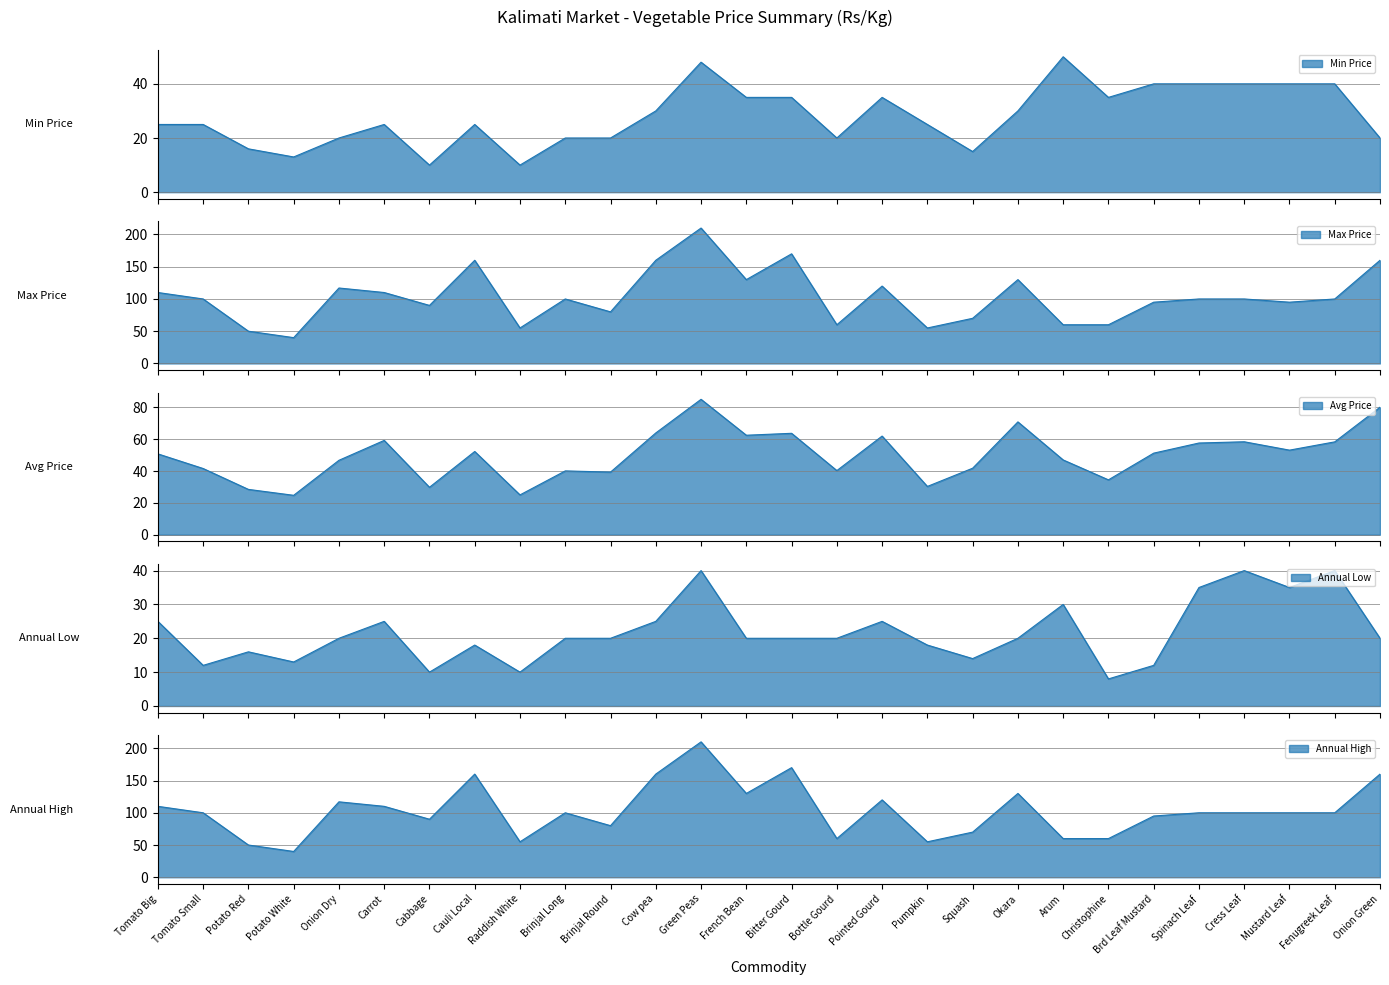

Rank the categories by Annual High value from lowest to highest.

Potato White, Potato Red, Raddish White, Pumpkin, Bottle Gourd, Arum, Christophine, Squash, Brinjal Round, Cabbage, Brd Leaf Mustard, Tomato Small, Brinjal Long, Spinach Leaf, Cress Leaf, Mustard Leaf, Fenugreek Leaf, Tomato Big, Carrot, Onion Dry, Pointed Gourd, French Bean, Okara, Cauli Local, Cow pea, Onion Green, Bitter Gourd, Green Peas